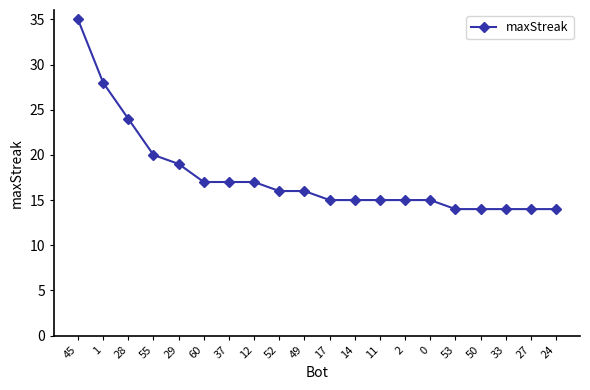

What is the sum of all values?

354